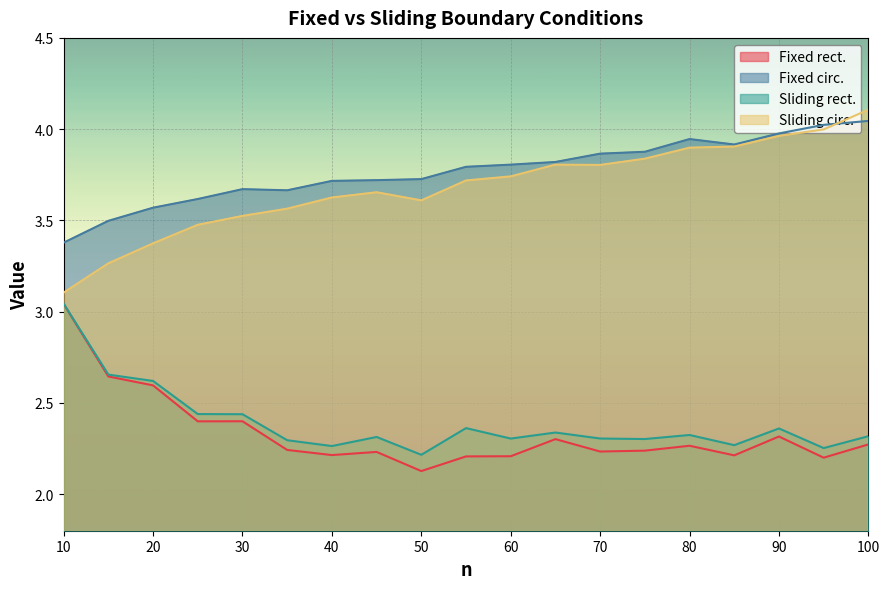

Which series has the largest range (max minus min)?

Sliding circ.